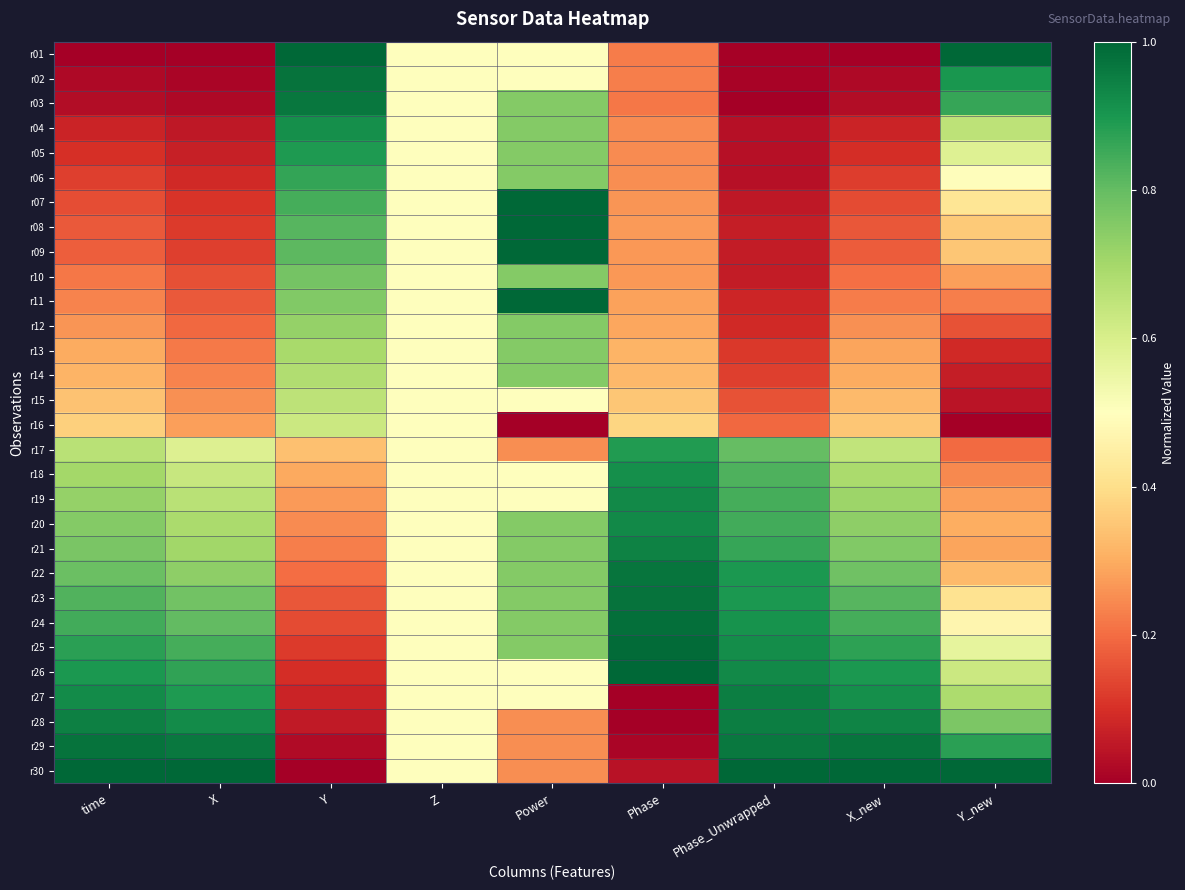

How many data points does each series have?

9